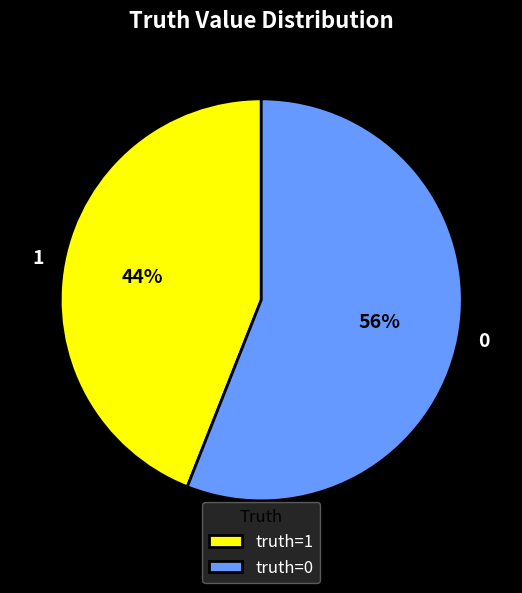

What is the smallest slice in the pie chart?

1